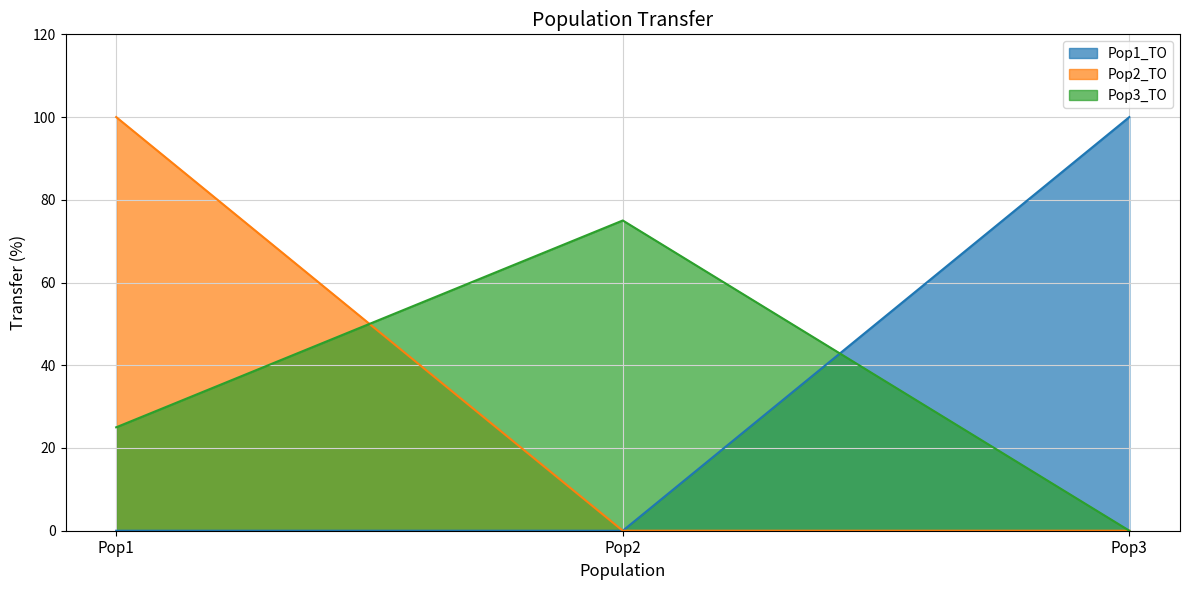

Which series has the largest total across all categories?

Pop1_TO